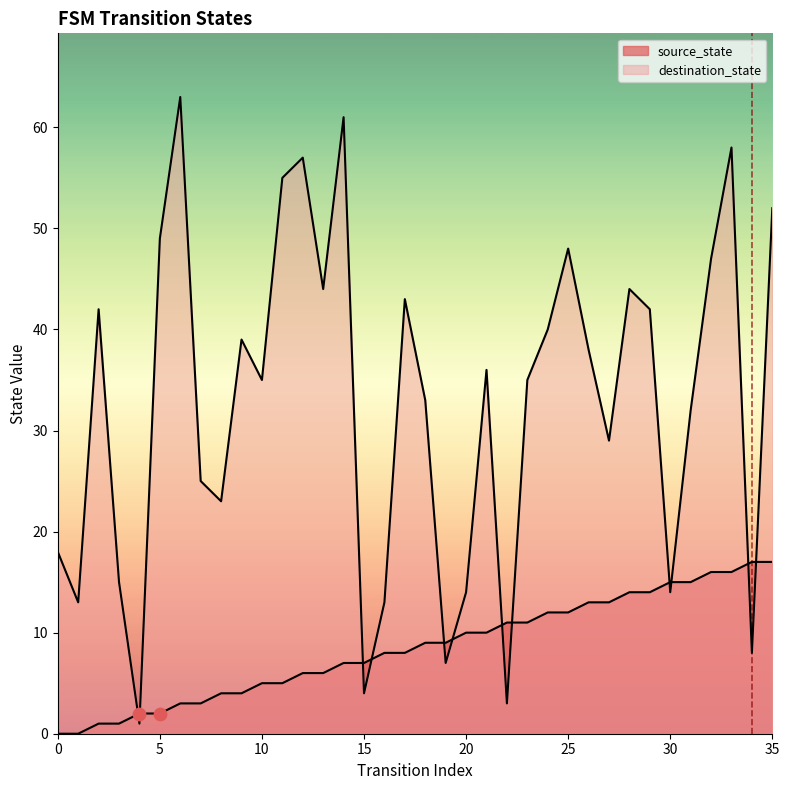

What is the total value across all series at 33?

74